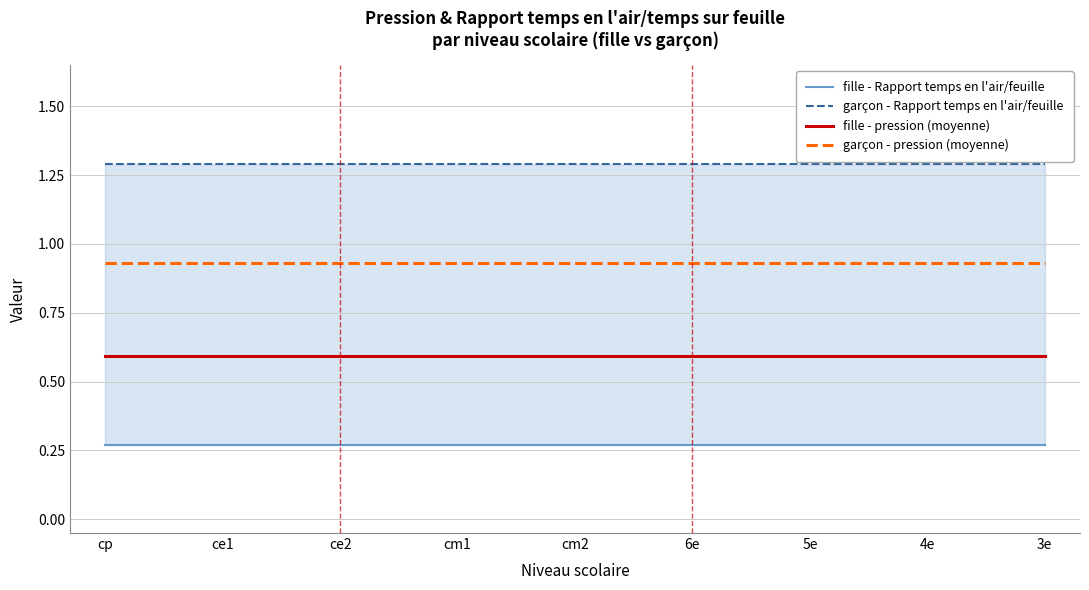

True or false: garçon - pression (moyenne) and garçon - Rapport temps en l'air/feuille intersect in this chart.

False